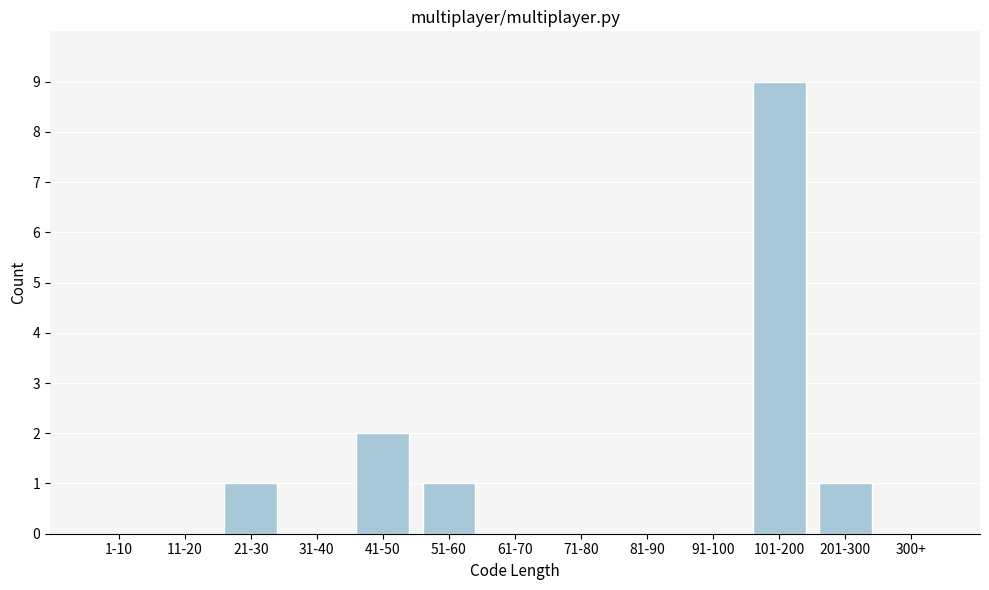

Reading left to right, what are all the values shown in this chart?

1-10=0	11-20=0	21-30=1	31-40=0	41-50=2	51-60=1	61-70=0	71-80=0	81-90=0	91-100=0	101-200=9	201-300=1	300+=0